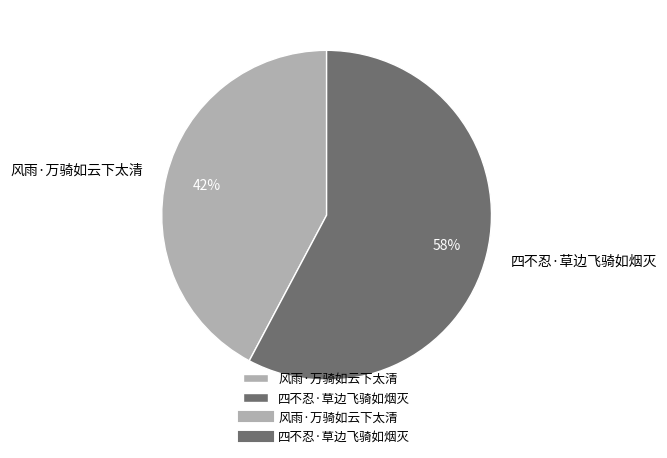

Is there any slice that represents more than half of the pie?

Yes